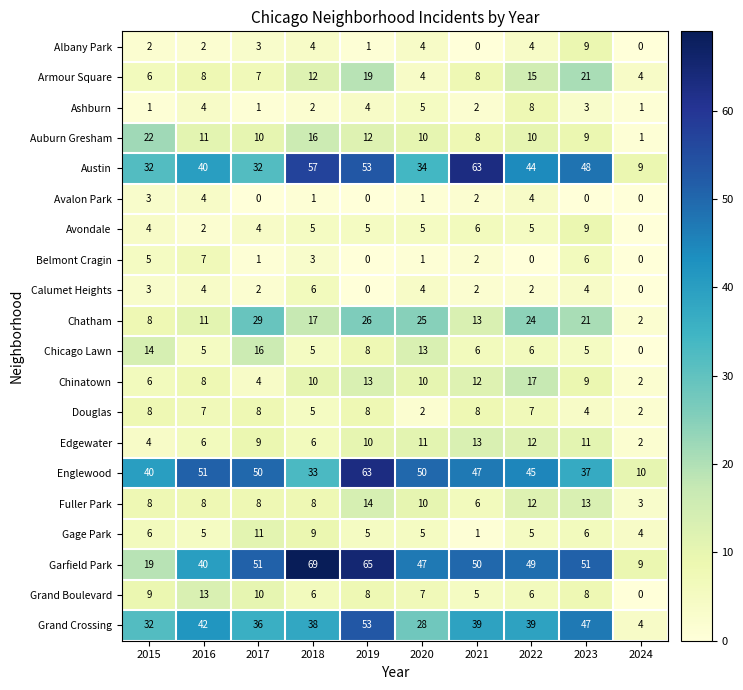

Which series has the largest total across all categories?

Garfield Park